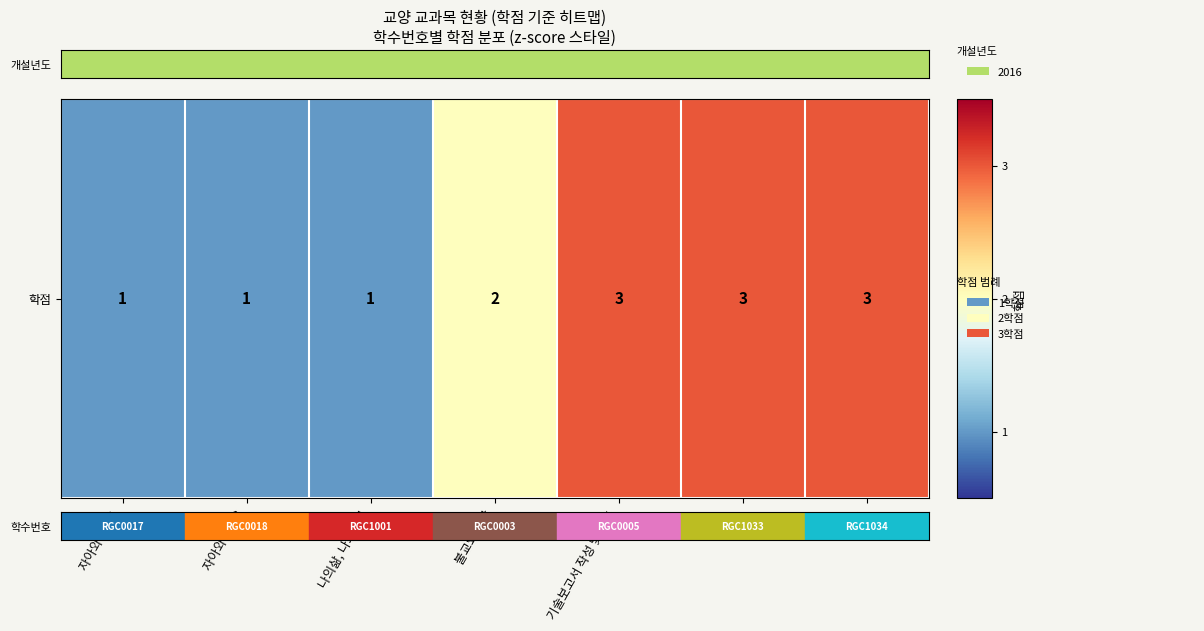

What is the ratio of the value at 나의삶, 나의비전 to the value at EAS1?

0.3